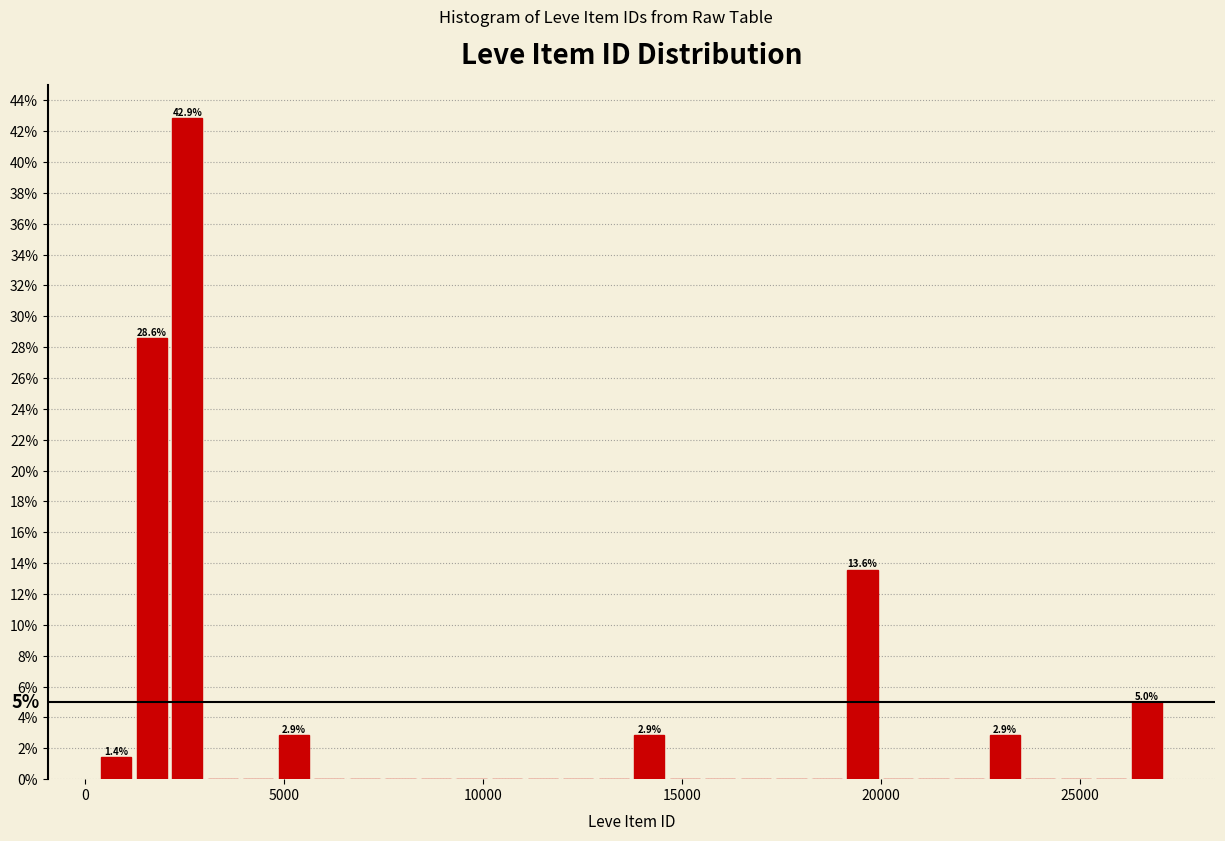

Around what value on the x-axis is the tallest bar? Give the approximate position of its centre, as read against the axis.

2500